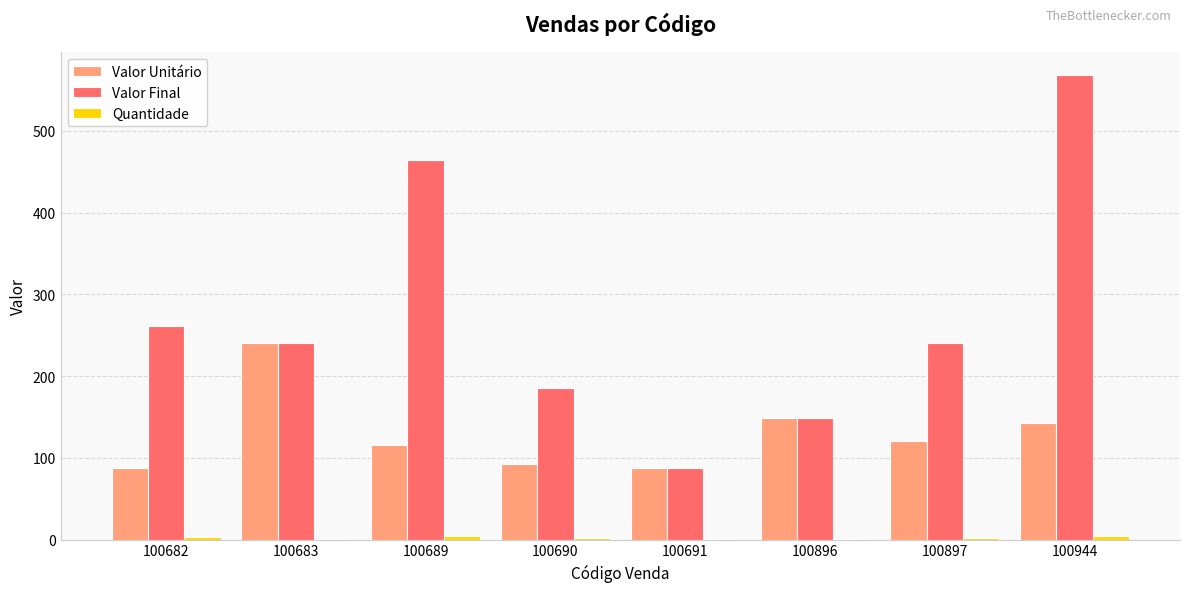

What is the difference between the Valor Unitário values at 100682 and 100896?

62